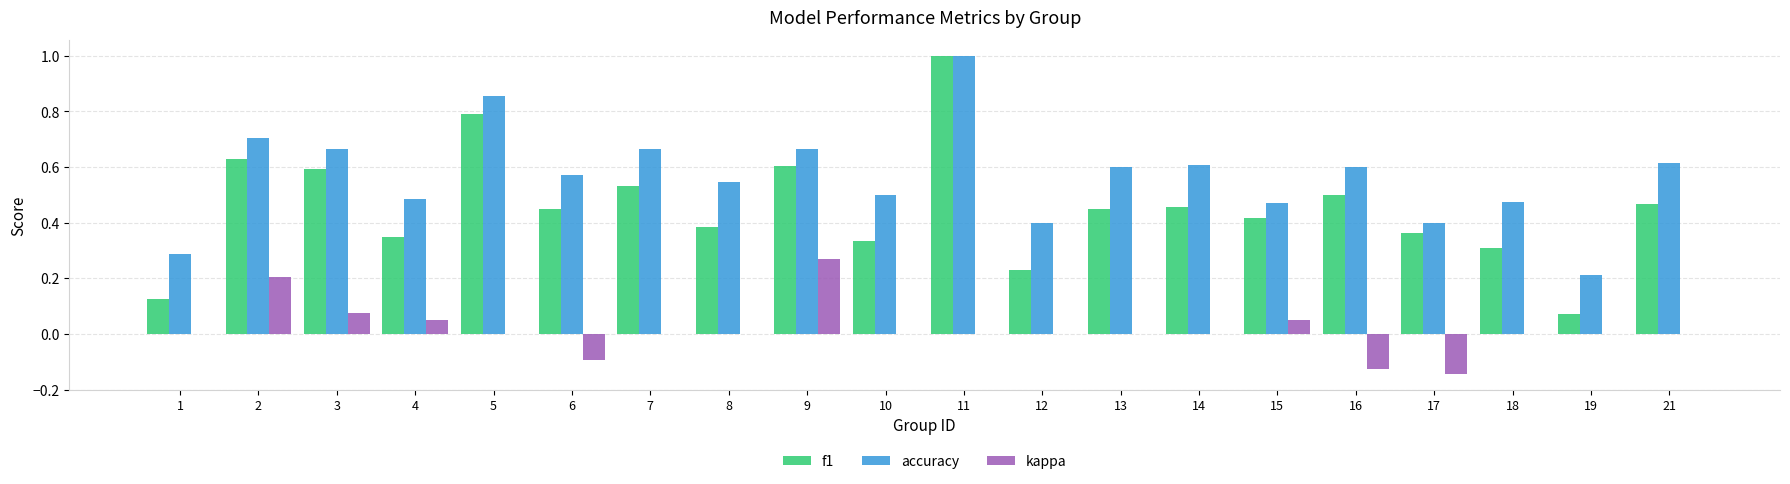

How many series are shown in this chart?

3